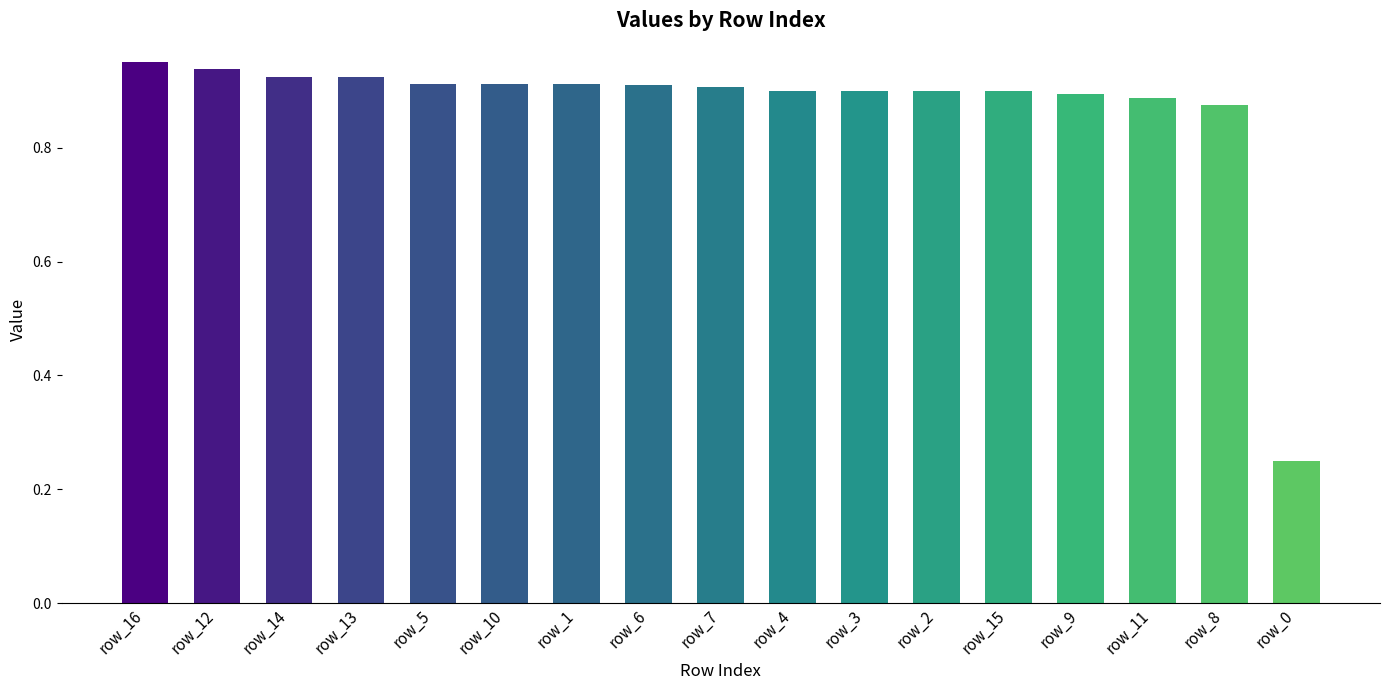

Which label corresponds to the largest value in the chart?

row_16